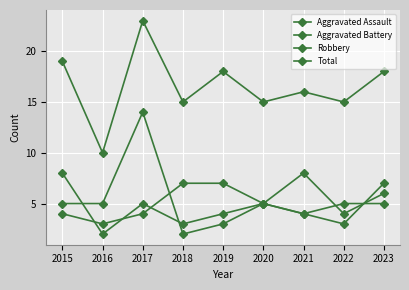

Reading left to right, extract all data points from this chart.

Aggravated Assault: 4	3	4	7	7	5	4	3	7
Aggravated Battery: 8	2	5	3	4	5	8	4	6
Robbery: 5	5	14	2	3	5	4	5	5
Total: 19	10	23	15	18	15	16	15	18